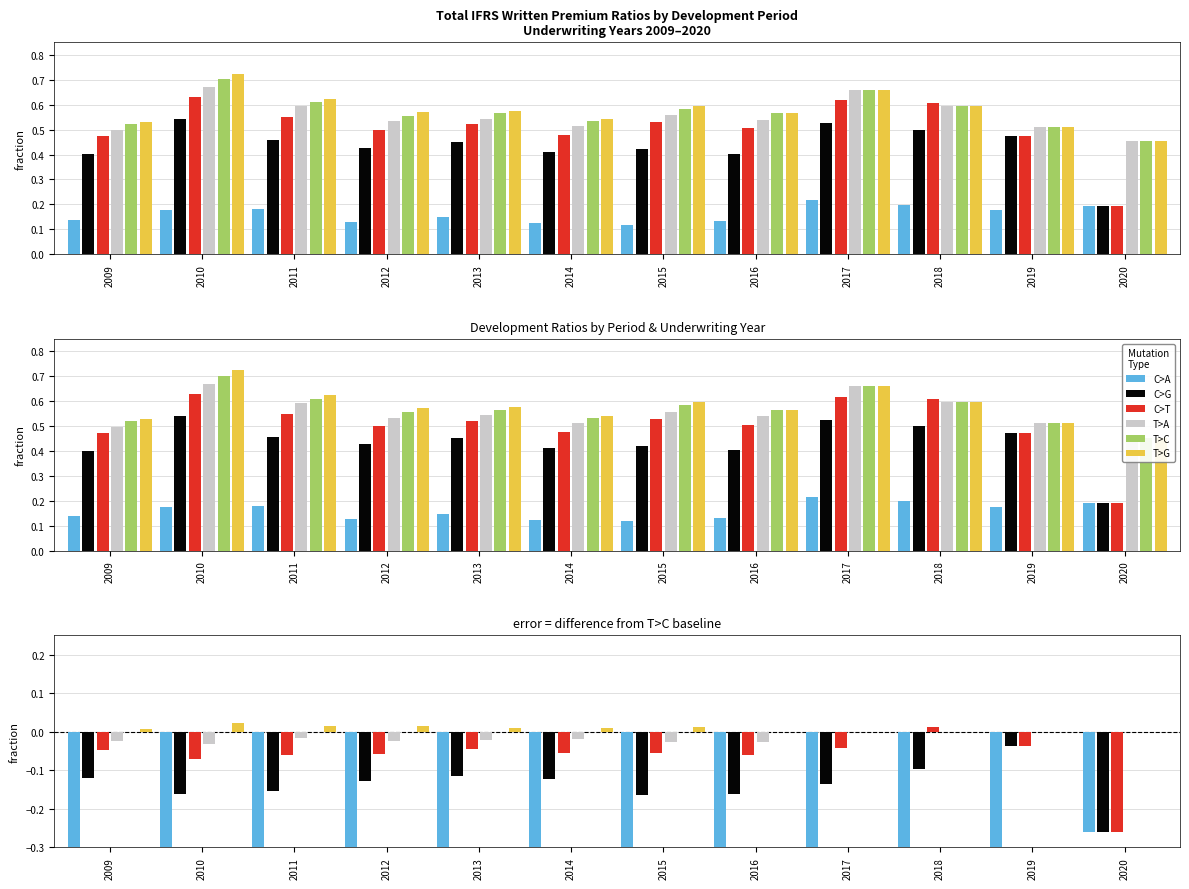

How many data points in C>T are less than 0?

11